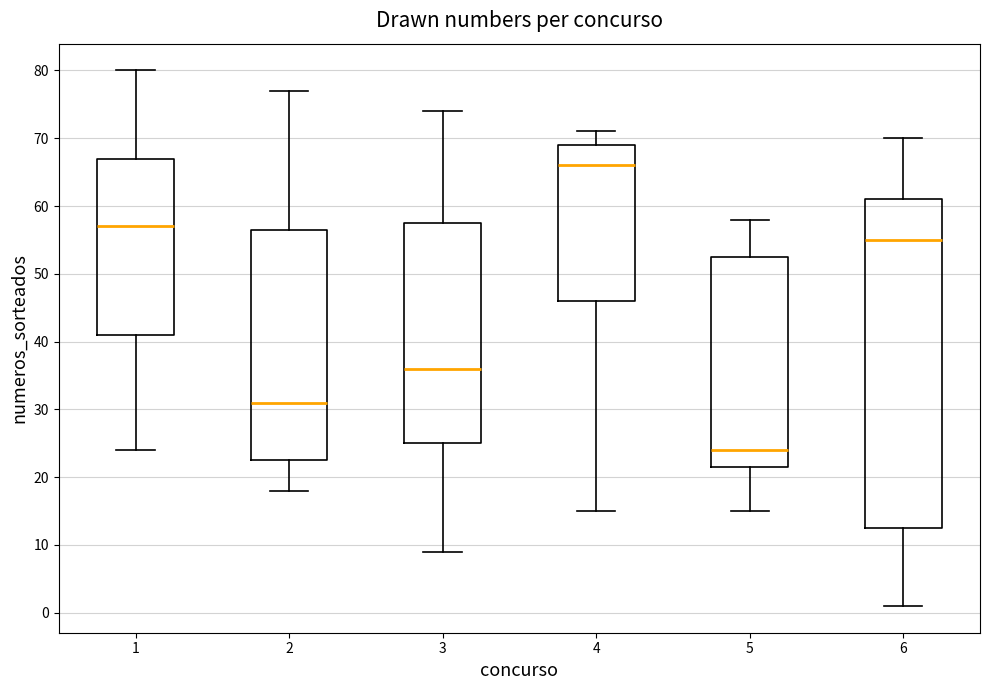

Reading left to right, read every box against the y-axis: the position of its median line, the range the box covers, and the ends of its whiskers. The values are not printed on the chart, so give them approximately, as read against the axis.

1: median 57, box 41 to 67, whiskers 24 to 80
2: median 31, box 23 to 57, whiskers 18 to 77
3: median 36, box 25 to 58, whiskers 9 to 74
4: median 66, box 46 to 69, whiskers 15 to 71
5: median 24, box 22 to 53, whiskers 15 to 58
6: median 55, box 13 to 61, whiskers 1 to 70